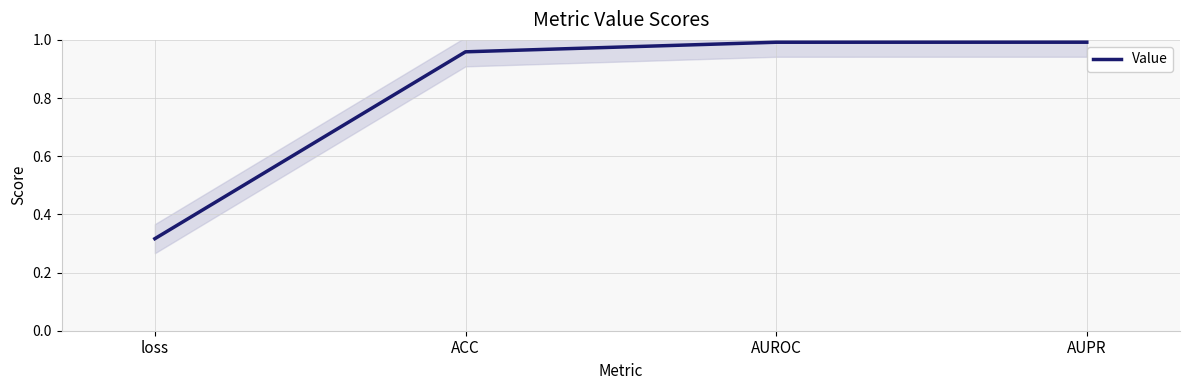

Reading left to right, list all the values displayed in this chart.

loss=0.3	ACC=1.0	AUROC=1.0	AUPR=1.0